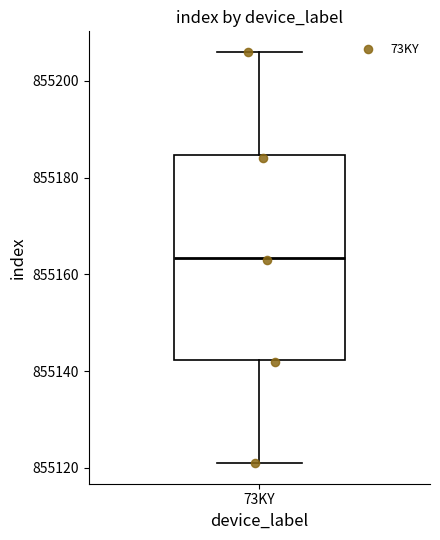

Where is the lower edge of the box for 73KY on the y-axis? The values are not printed on the chart, so give them approximately, as read against the axis.

855142